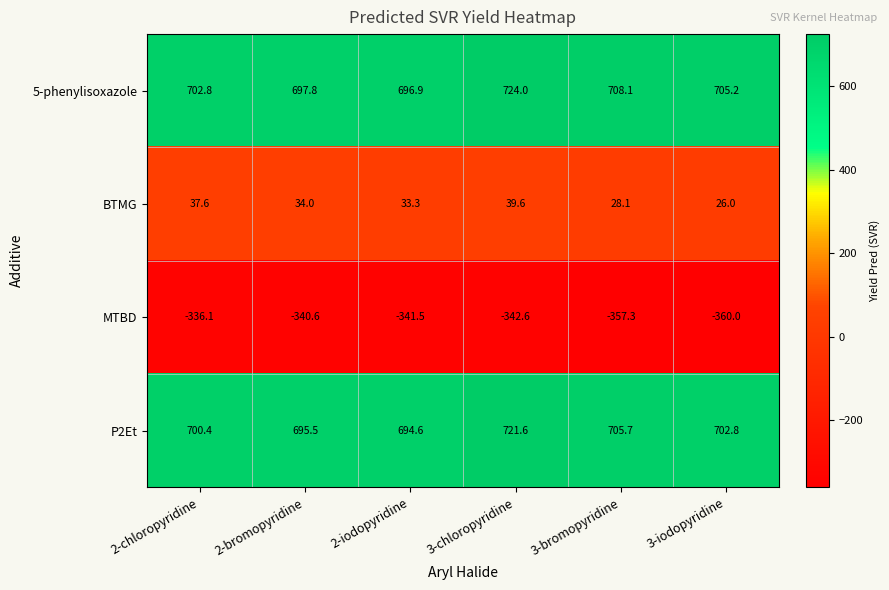

Which series has the largest total across all categories?

5-phenylisoxazole